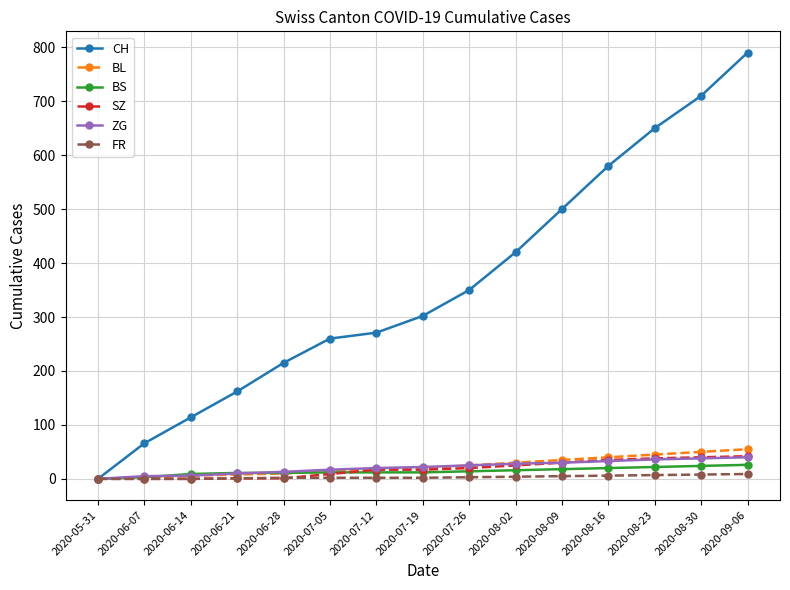

Which series has the widest spread of values?

CH